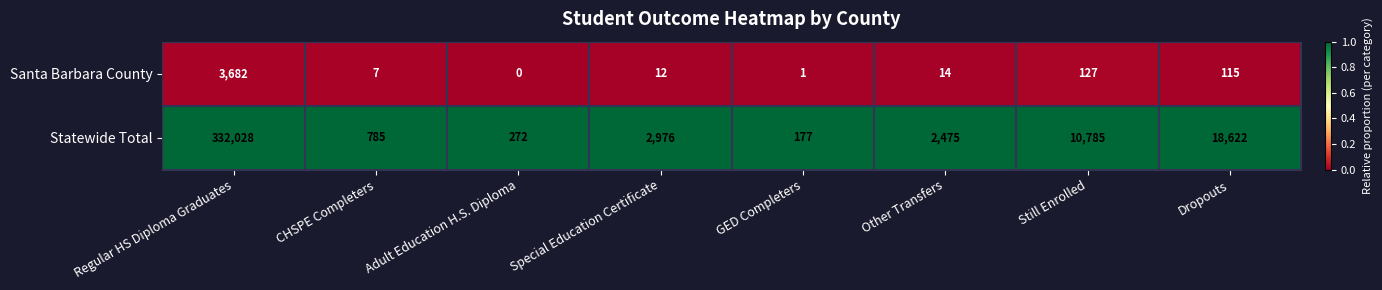

Which series has the largest total across all categories?

Statewide Total